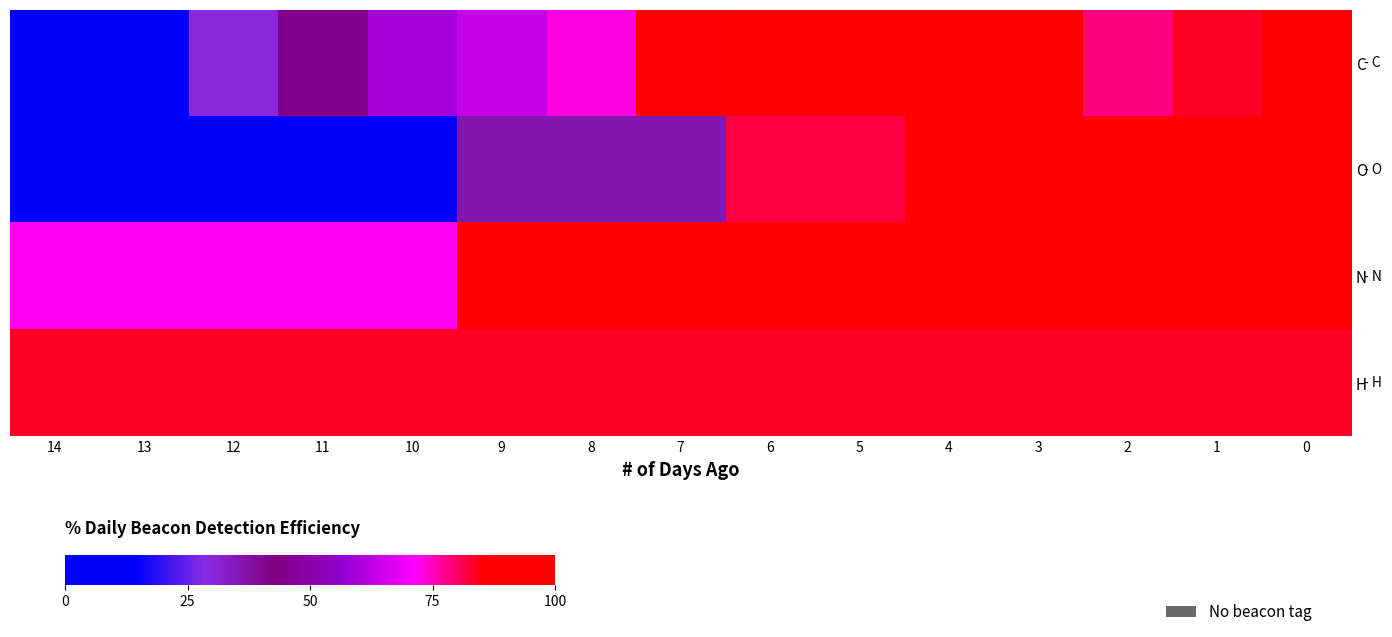

Between 12 and 8, which series saw the biggest shift?

row_0